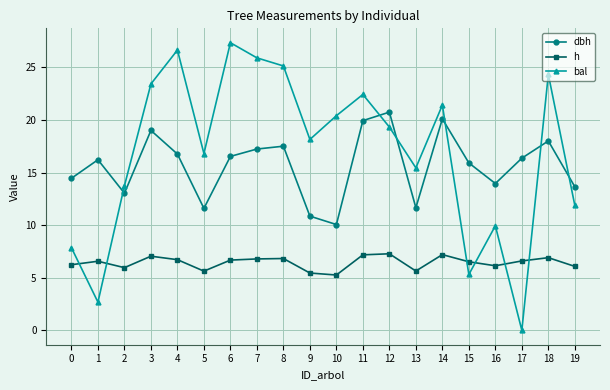

What is the value of the dbh point at the 20th from the left?

13.7